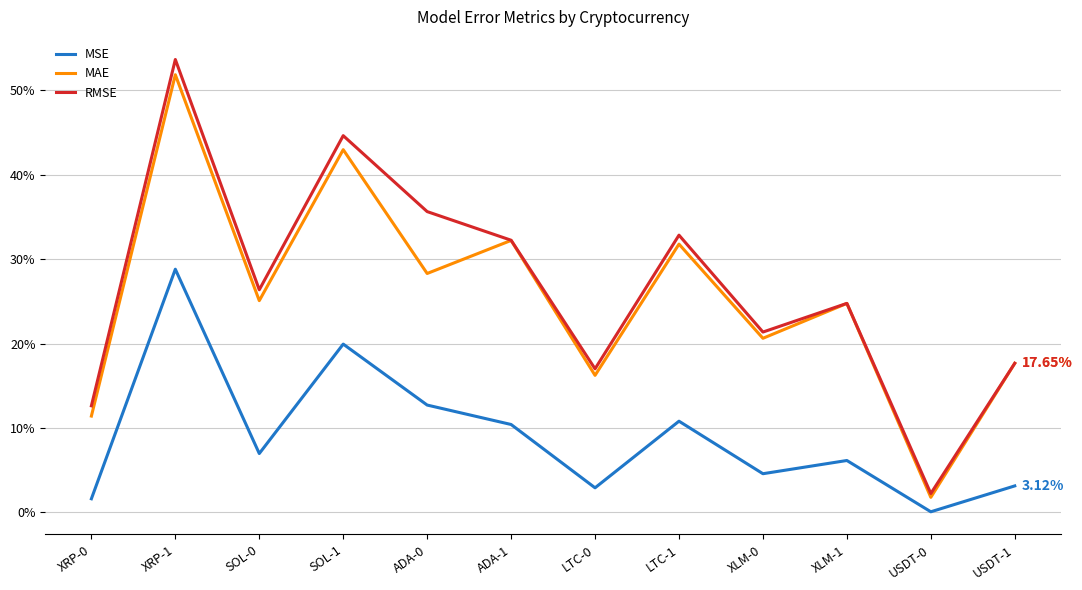

List the series in order of their peak value, highest first.

RMSE, MAE, MSE